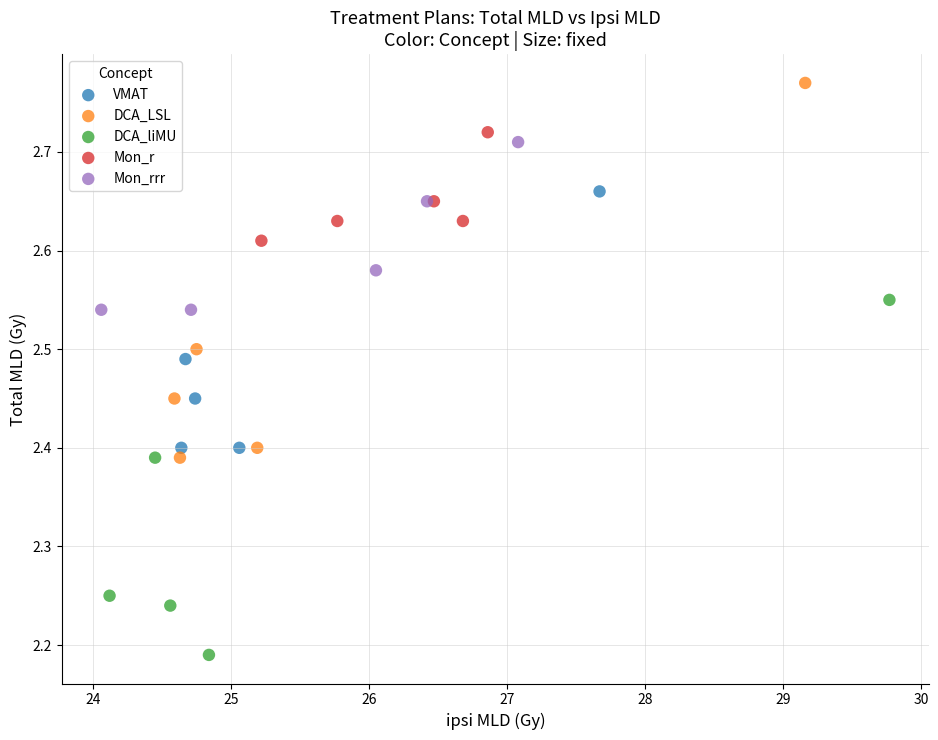

What are all the series names shown in the legend?

VMAT, DCA_LSL, DCA_liMU, Mon_r, Mon_rrr